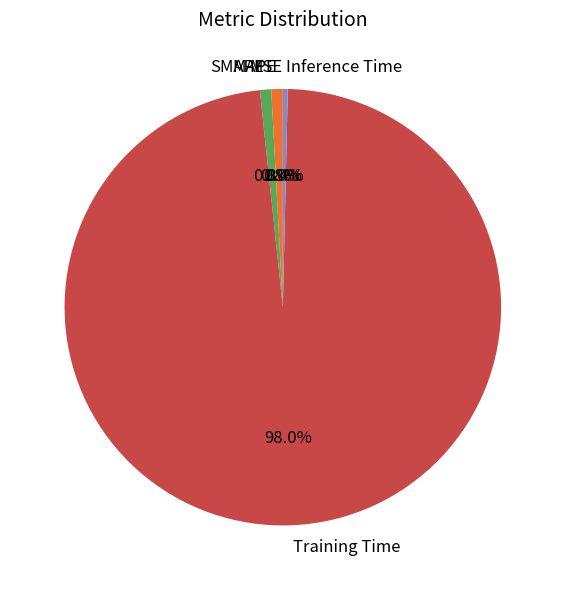

Between Training Time and Inference Time, which is larger?

Training Time